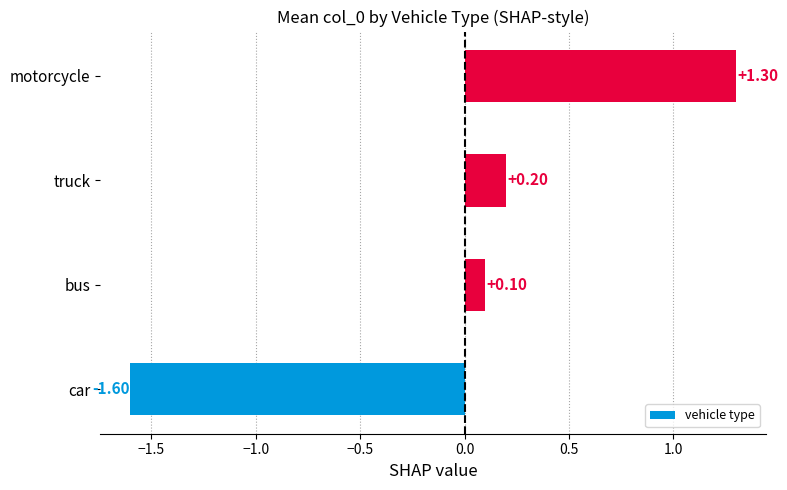

Where is the data nearest to the value 0?

bus